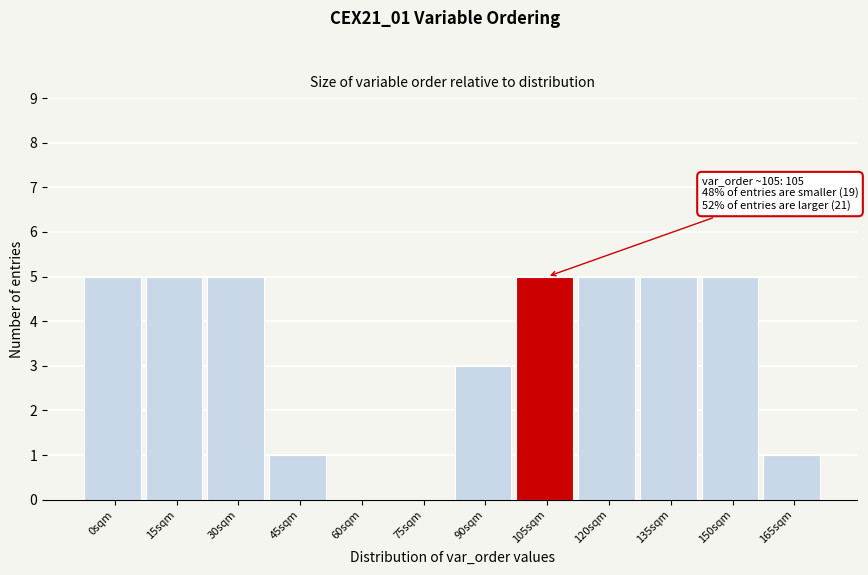

Reading left to right, what are all the values shown in this chart?

0sqm=5	15sqm=5	30sqm=5	45sqm=1	60sqm=0	75sqm=0	90sqm=3	105sqm=5	120sqm=5	135sqm=5	150sqm=5	165sqm=1